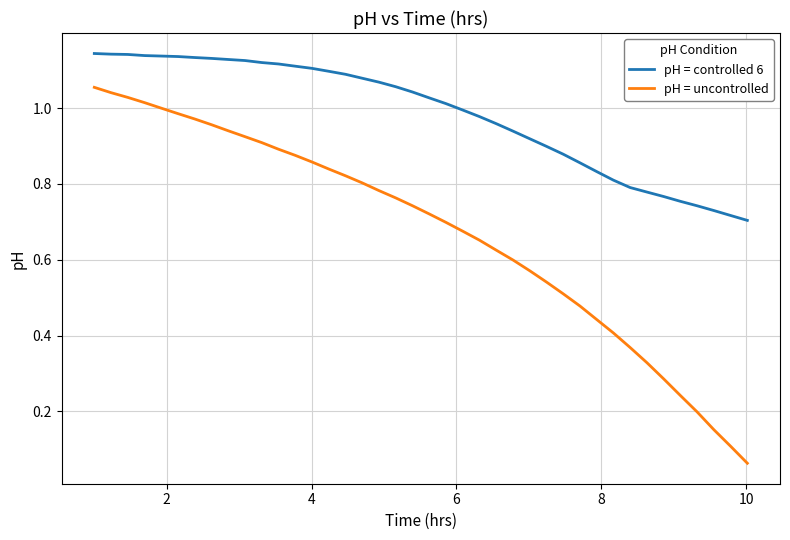

Which series has the largest range (max minus min)?

pH = uncontrolled